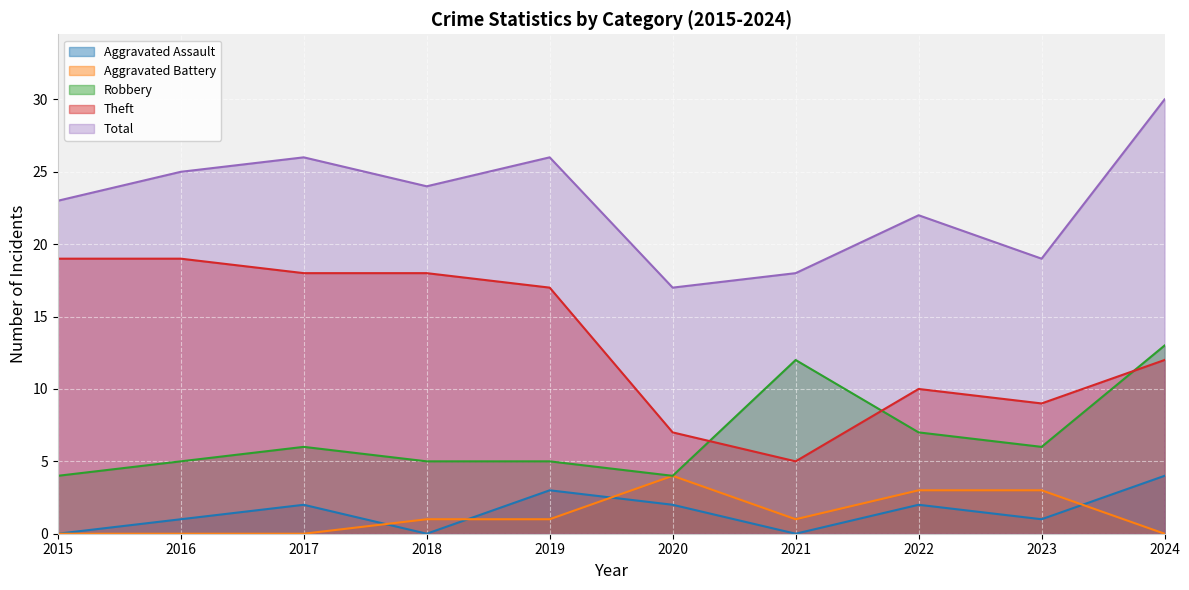

Rank the categories by Aggravated Assault value from highest to lowest.

2024, 2019, 2017, 2020, 2022, 2016, 2023, 2015, 2018, 2021